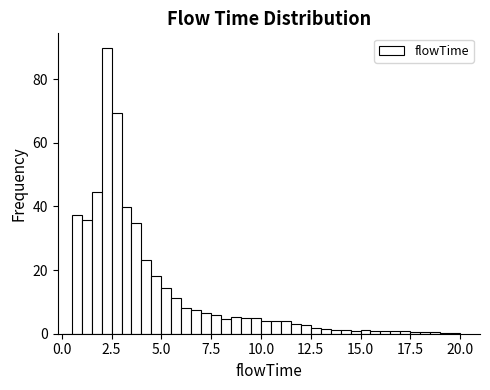

Read against the x-axis, roughly where is the centre of the tallest bar?

2.5